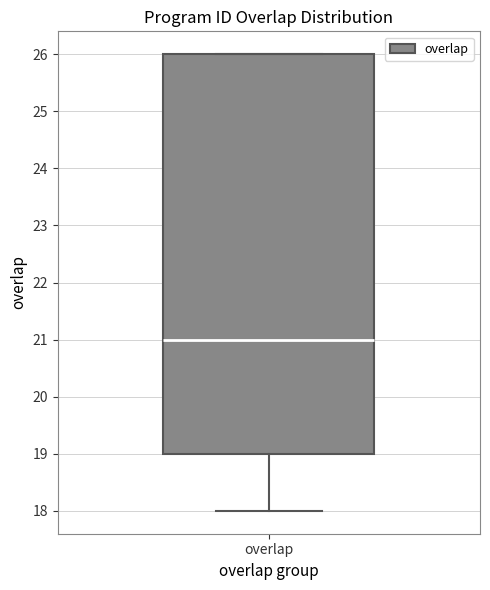

Read this box plot against the y-axis: the position of the median line, the range covered by the box, and the ends of both whiskers. The values are not printed on the chart, so give them approximately, as read against the axis.

median 21, box 19 to 26, whiskers 18 to 26